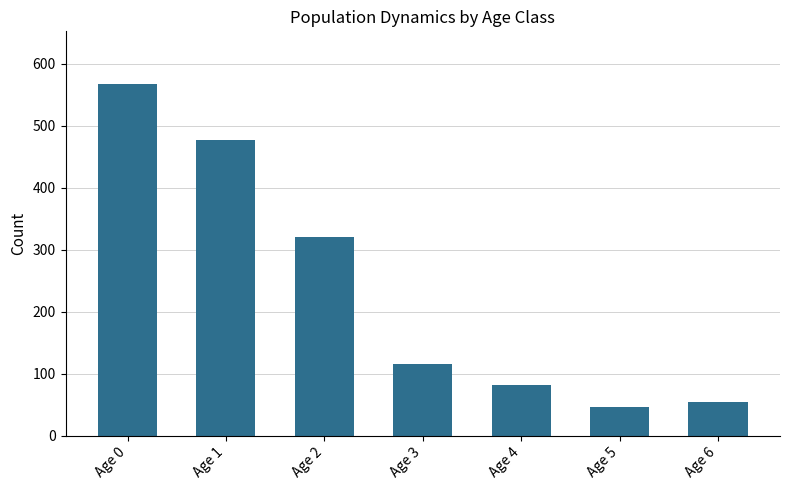

How many categories are shown in the chart?

7